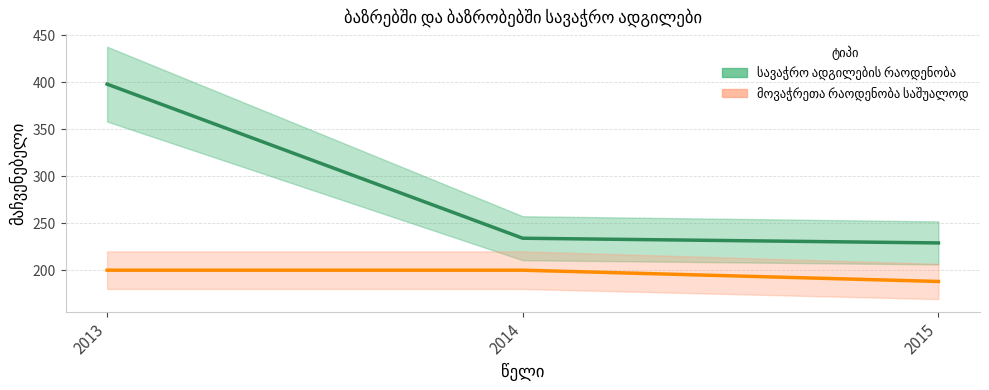

The სავაჭრო ადგილების რაოდენობა series shows 388 at 2015. True or false?

False